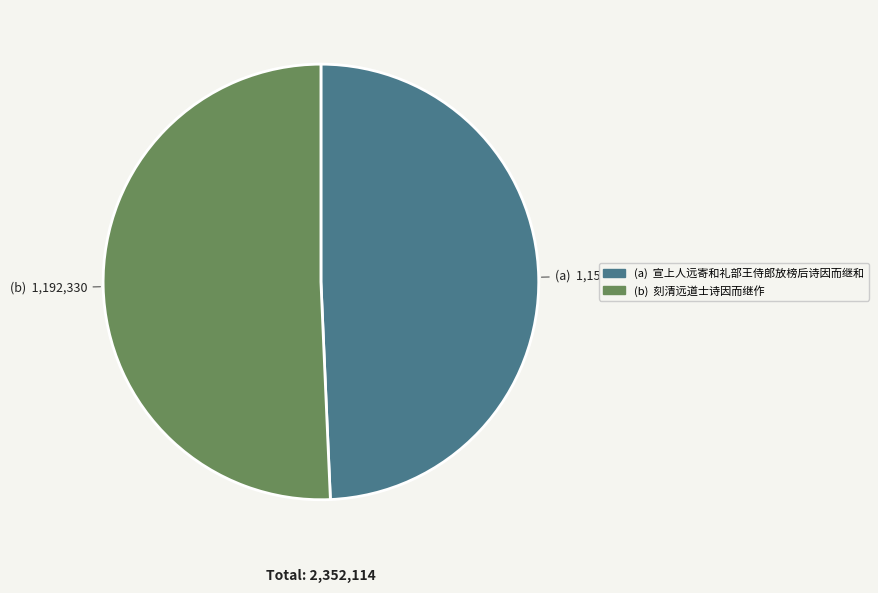

Is there any slice that represents more than half of the pie?

Yes